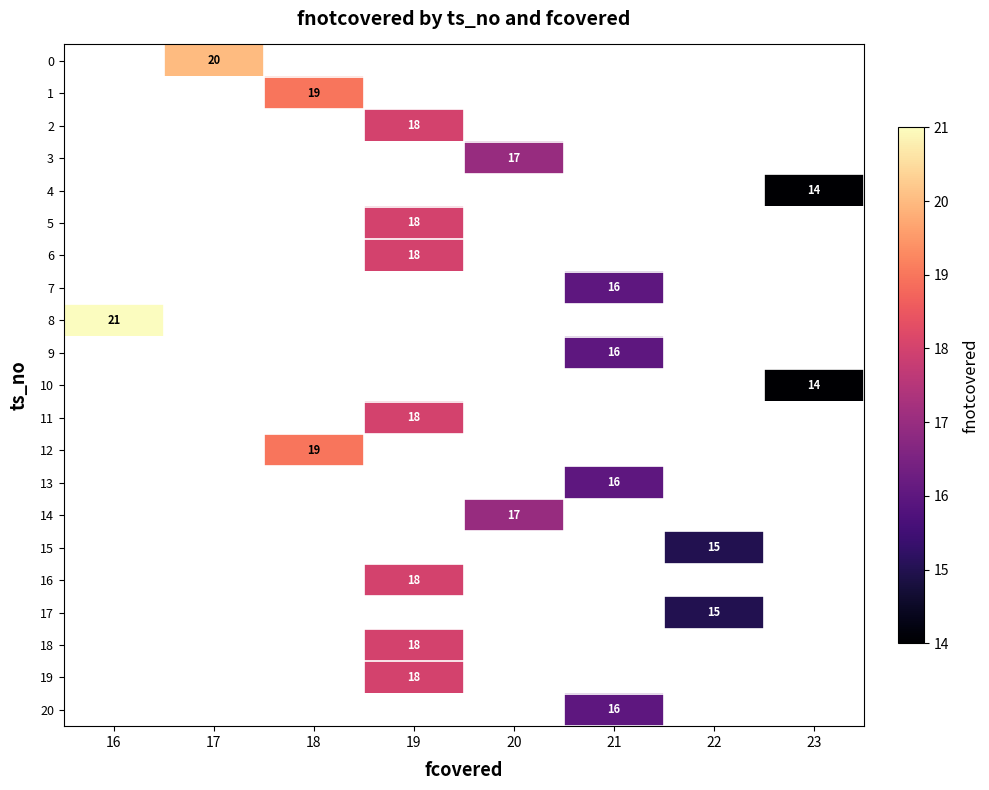

Is it true that 1 equals 19 at 18?

True